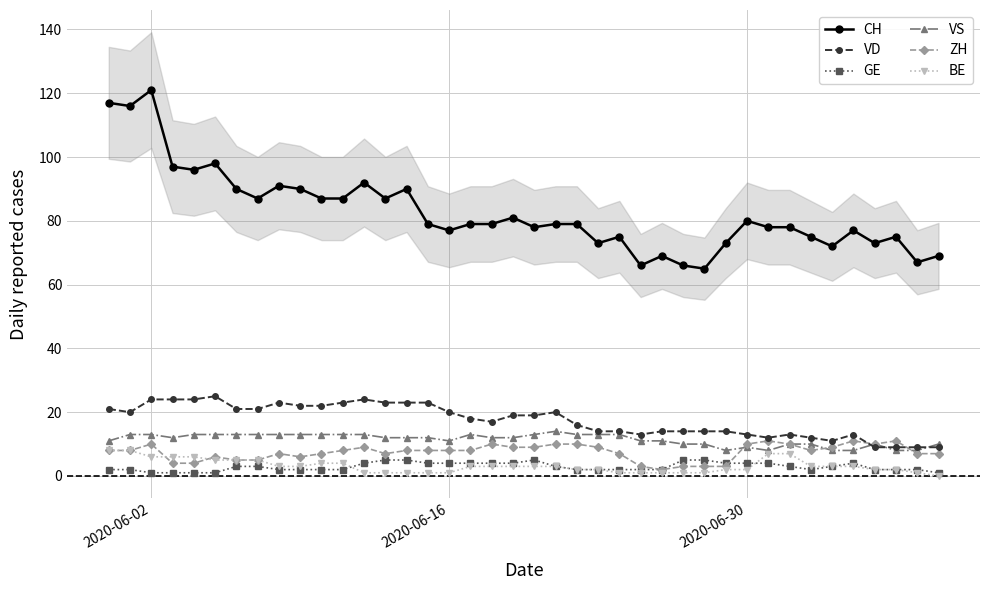

True or false: CH and VS intersect in this chart.

False